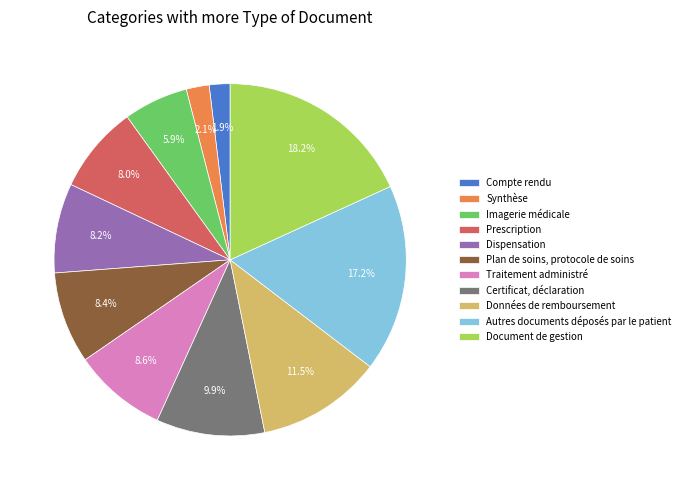

Which category has the biggest portion of the pie?

Document de gestion